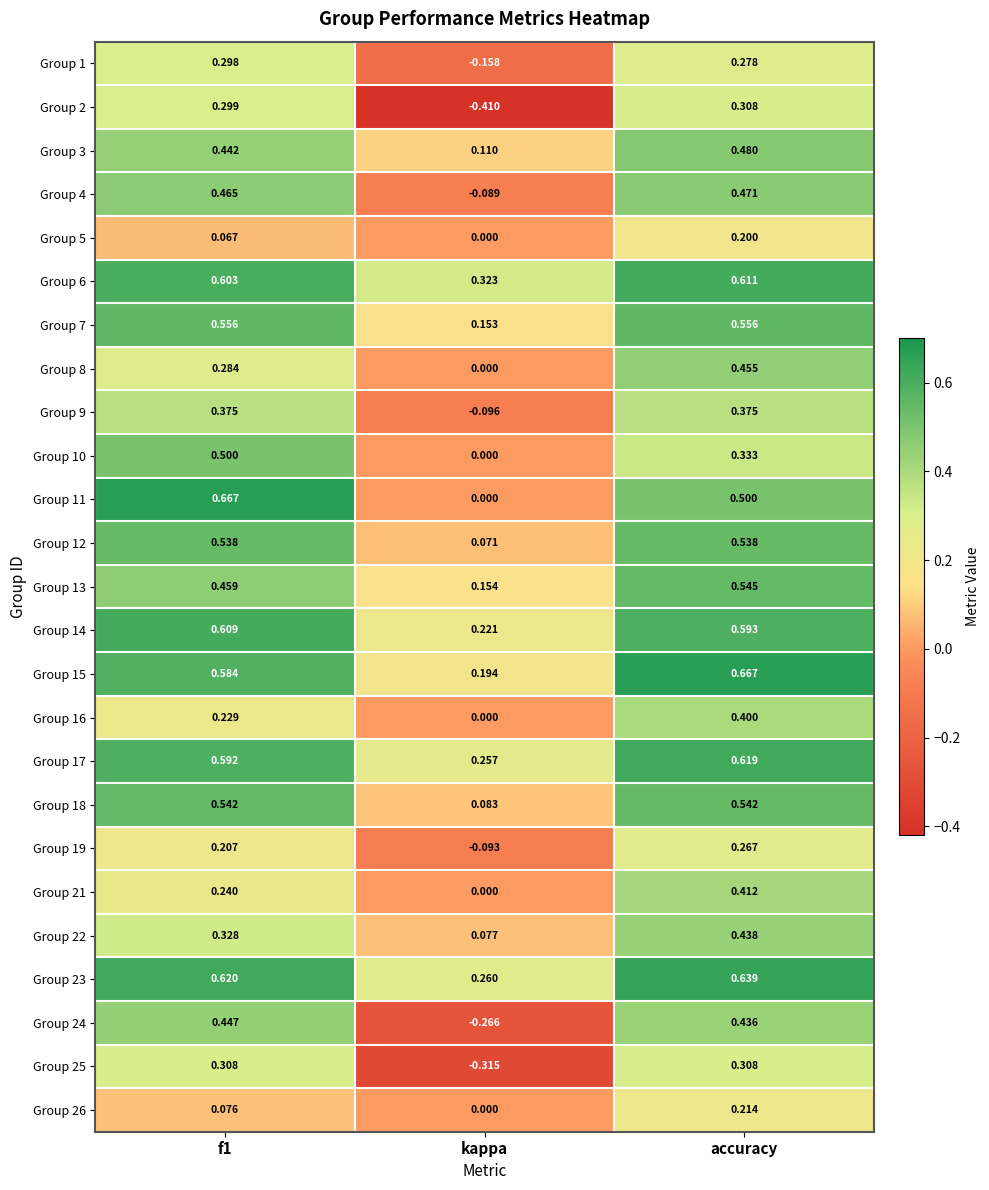

At which category is the sum across all series the highest?

accuracy